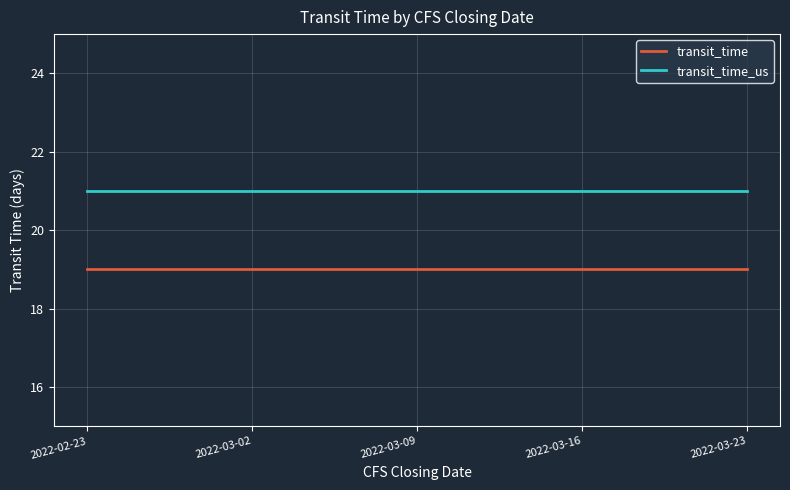

Rank the series by their average value, from lowest to highest.

transit_time, transit_time_us